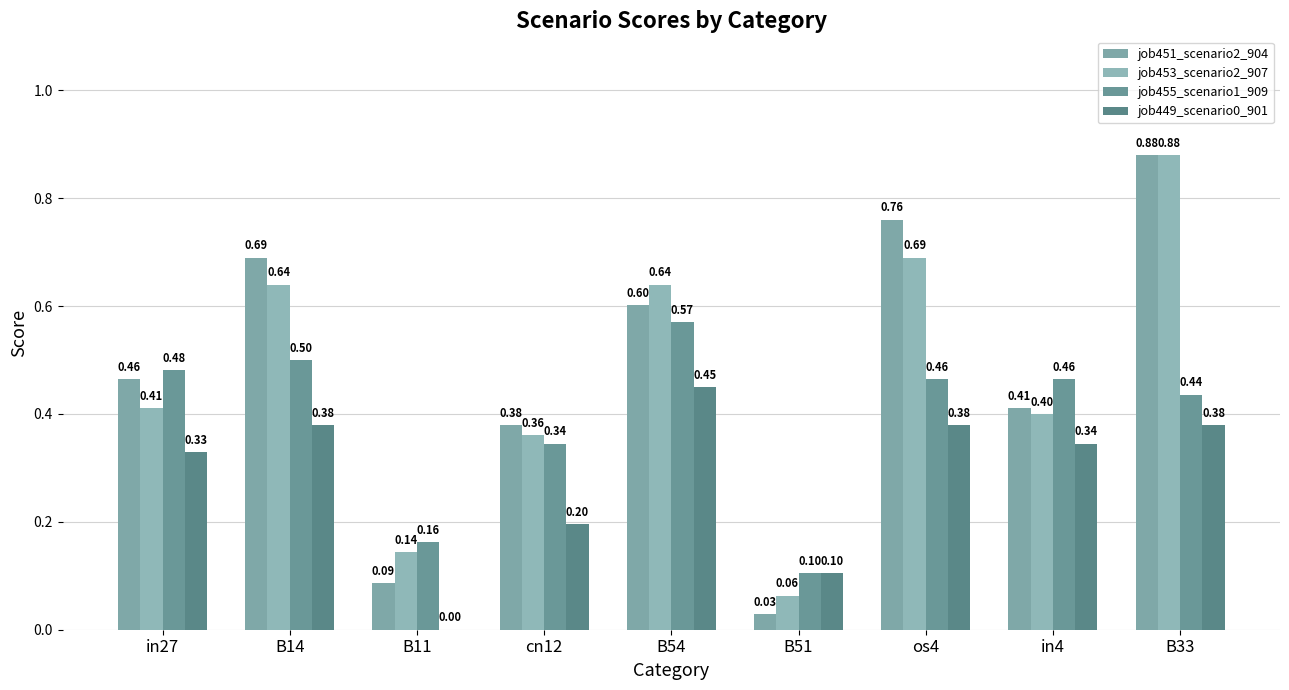

What is the value of the job451_scenario2_904 bar at the 4th from the left?

0.4